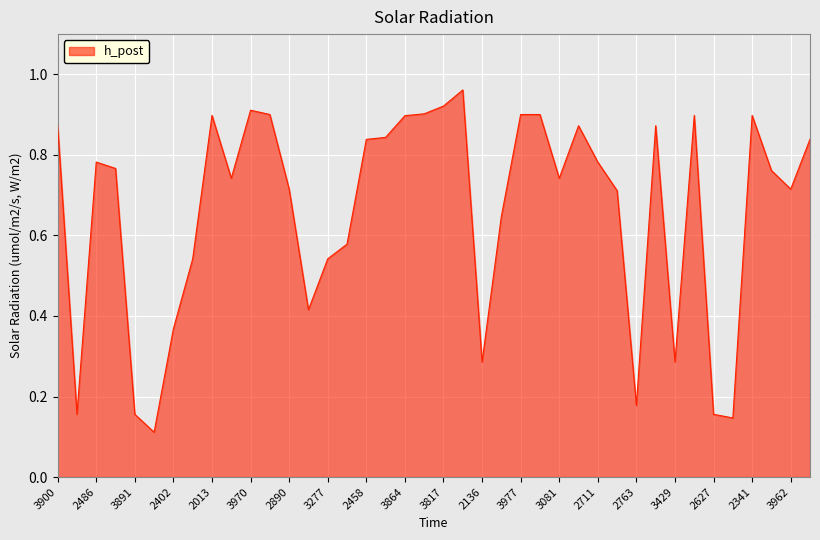

What is the greatest value displayed?

1.0